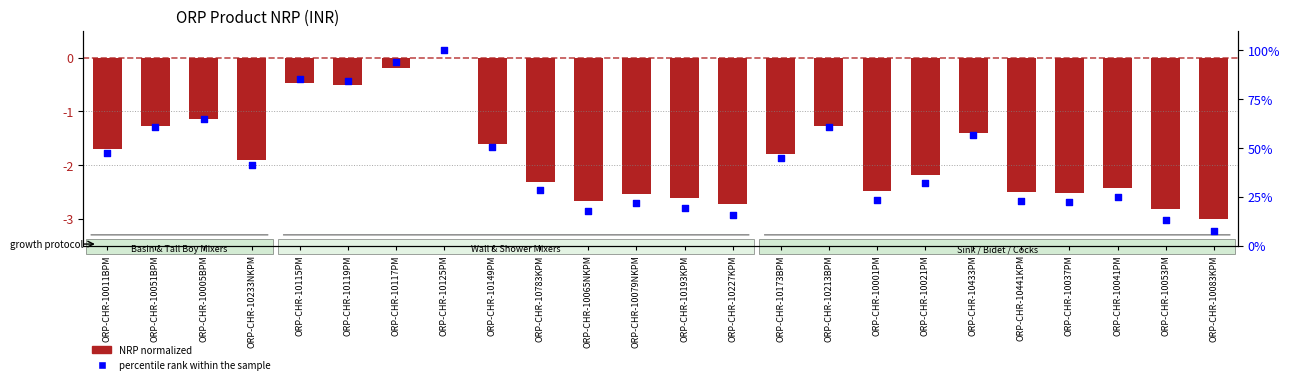

Is the value of percentile rank within the sample at ORP-CHR-10149PM greater than the value of NRP normalized at ORP-CHR-10173BPM?

Yes